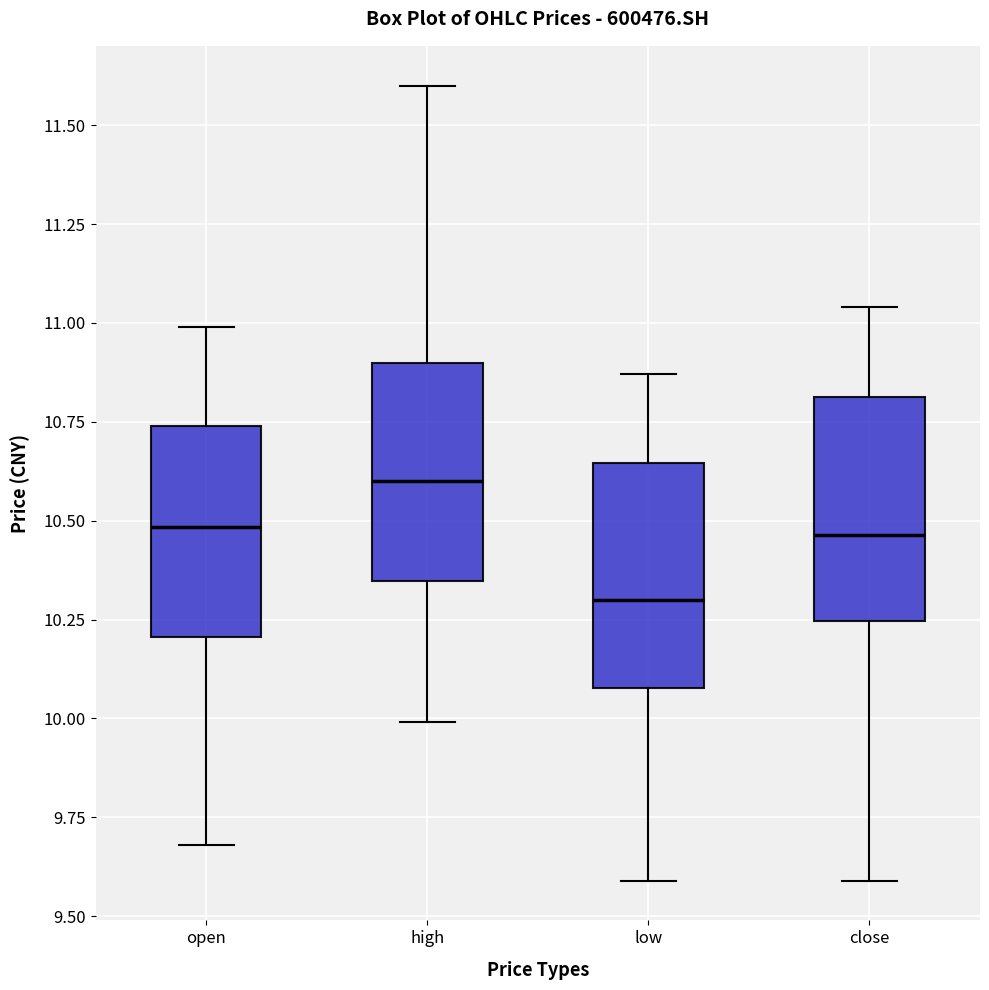

Reading left to right, read every box against the y-axis: the position of its median line, the range the box covers, and the ends of its whiskers. The values are not printed on the chart, so give them approximately, as read against the axis.

open: median 10.50, box 10.20 to 10.75, whiskers 9.70 to 11.00
high: median 10.60, box 10.35 to 10.90, whiskers 10.00 to 11.60
low: median 10.30, box 10.10 to 10.65, whiskers 9.60 to 10.85
close: median 10.45, box 10.25 to 10.80, whiskers 9.60 to 11.05